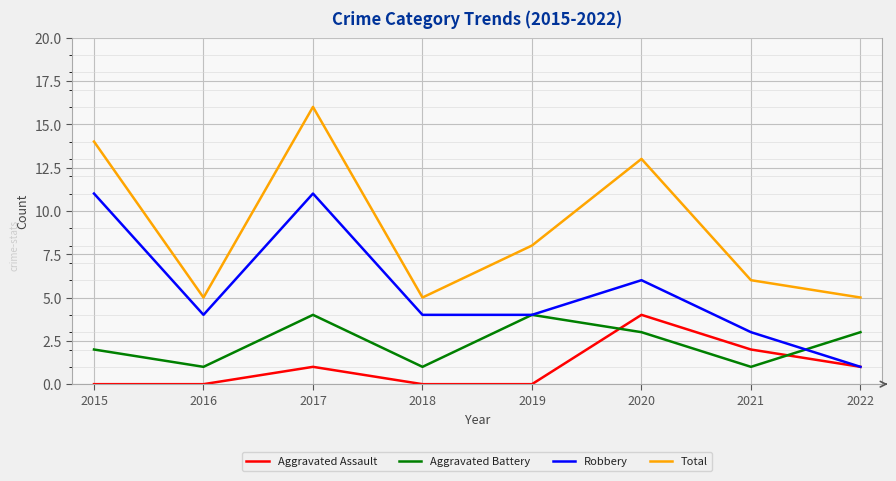

What is the spread (max minus min) of values at 2021?

5